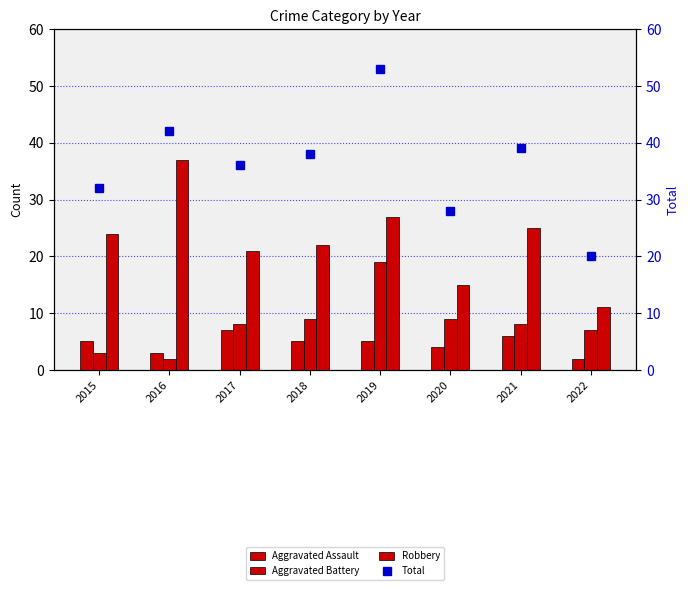

What is the value of the Total bar at the 8th from the left?

20